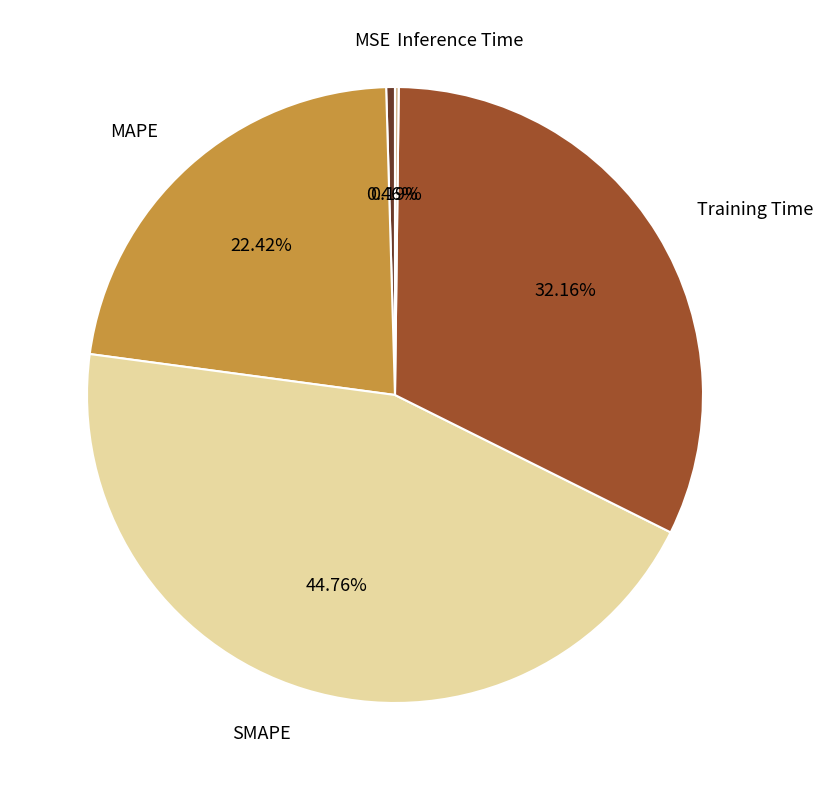

Which has a higher value, MAPE or SMAPE?

SMAPE